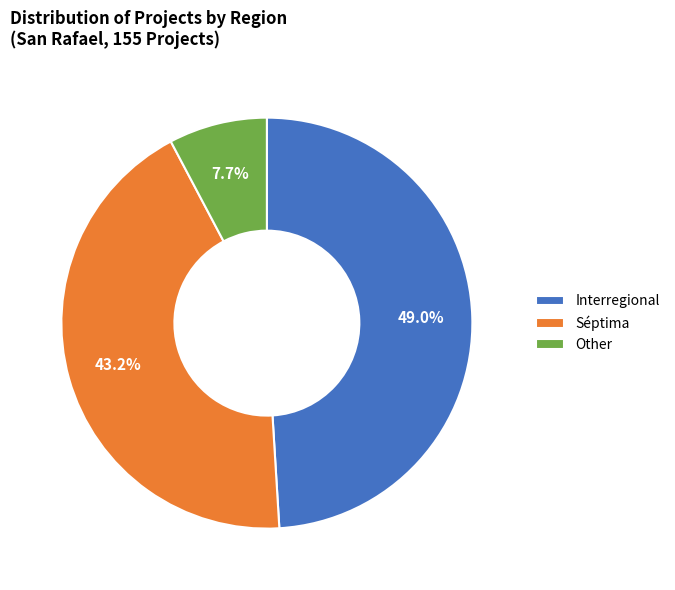

Rank the categories by value from highest to lowest.

Interregional, Séptima, Other